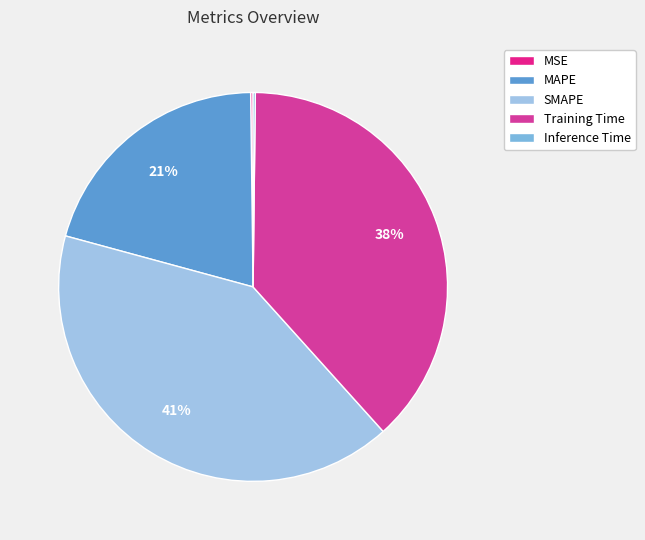

Does Inference Time account for over 50% of the chart?

No